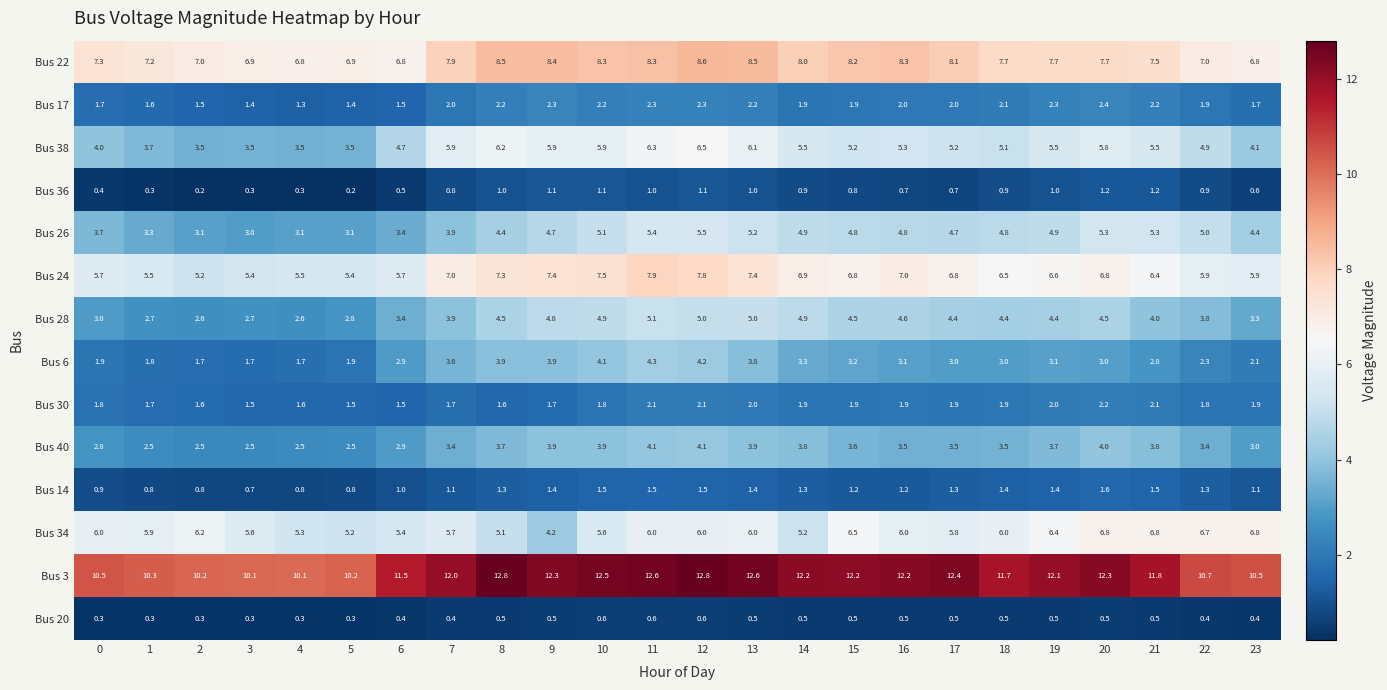

At 22, list the series in order from largest to smallest.

Bus 3, Bus 22, Bus 34, Bus 24, Bus 26, Bus 38, Bus 28, Bus 40, Bus 6, Bus 17, Bus 30, Bus 14, Bus 36, Bus 20